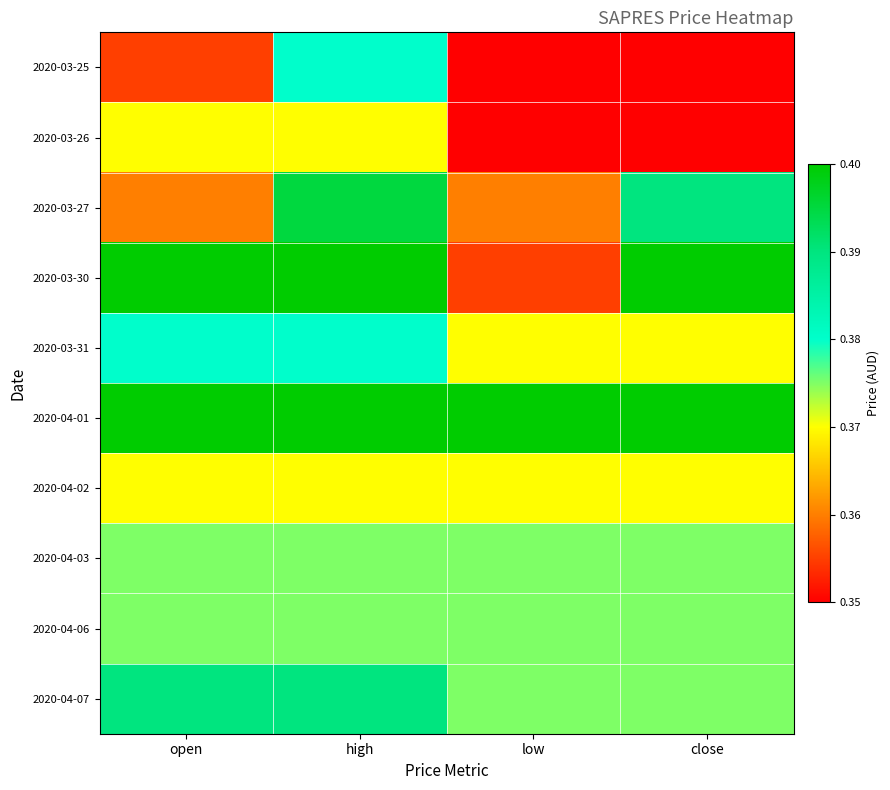

List the series in order of their peak value, lowest first.

2020-03-26, 2020-04-02, 2020-04-03, 2020-04-06, 2020-03-25, 2020-03-31, 2020-04-07, 2020-03-27, 2020-03-30, 2020-04-01